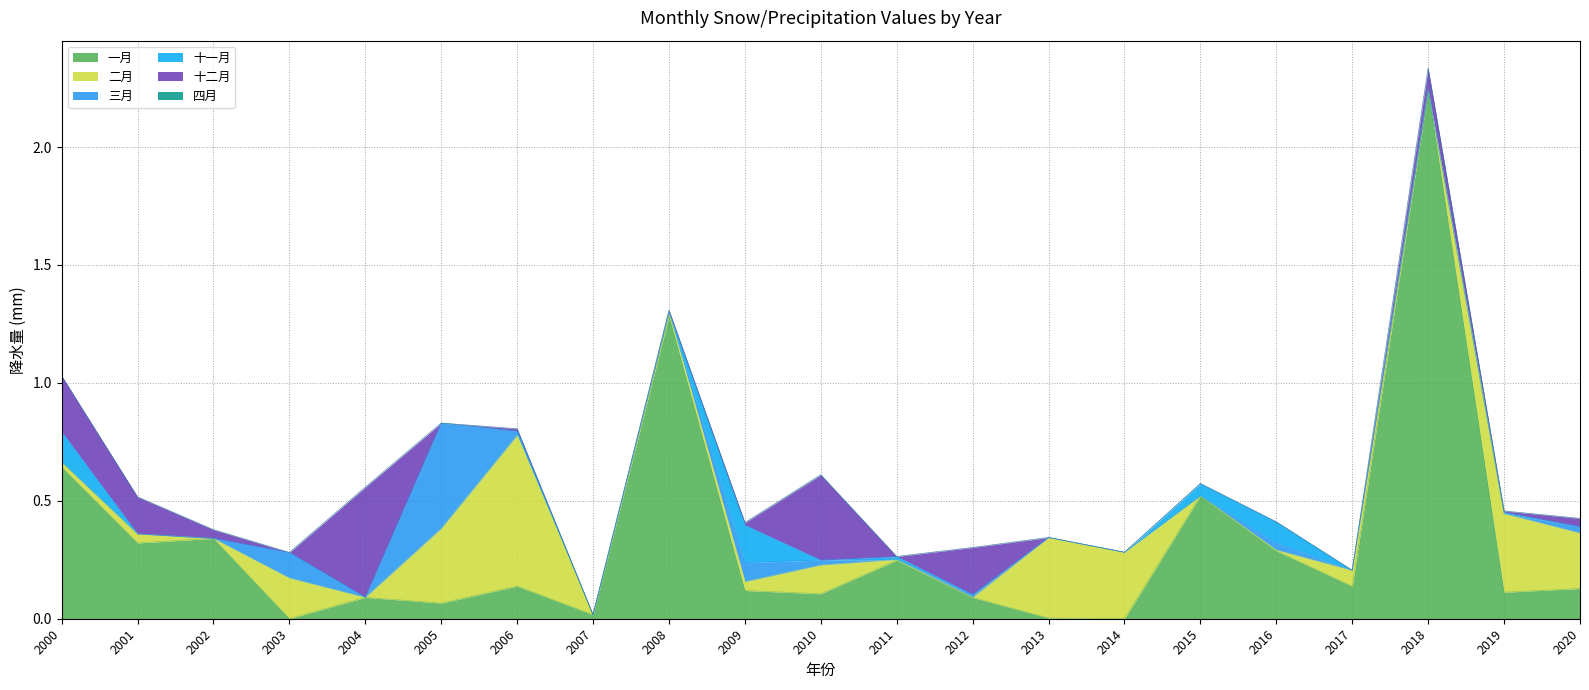

Reading left to right, extract all data points from this chart.

一月: 2000=0.6	2001=0.3	2002=0.3	2003=0.0	2004=0.1	2005=0.1	2006=0.1	2007=0.0	2008=1.3	2009=0.1	2010=0.1	2011=0.2	2012=0.1	2013=0.0	2014=0.0	2015=0.5	2016=0.3	2017=0.1	2018=2.2	2019=0.1	2020=0.1
二月: 2000=0.0	2001=0.0	2002=0.0	2003=0.2	2004=0.0	2005=0.3	2006=0.6	2007=0.0	2008=0.0	2009=0.0	2010=0.1	2011=0.0	2012=0.0	2013=0.3	2014=0.3	2015=0.0	2016=0.0	2017=0.1	2018=0.0	2019=0.3	2020=0.2
三月: 2000=0.0	2001=0.0	2002=0.0	2003=0.1	2004=0.0	2005=0.4	2006=0.0	2007=0.0	2008=0.0	2009=0.1	2010=0.0	2011=0.0	2012=0.0	2013=0.0	2014=0.0	2015=0.0	2016=0.0	2017=0.0	2018=0.0	2019=0.0	2020=0.0
十一月: 2000=0.1	2001=0.0	2002=0.0	2003=0.0	2004=0.0	2005=0.0	2006=0.0	2007=0.0	2008=0.0	2009=0.2	2010=0.0	2011=0.0	2012=0.0	2013=0.0	2014=0.0	2015=0.1	2016=0.1	2017=0.0	2018=0.0	2019=0.0	2020=0.0
十二月: 2000=0.2	2001=0.2	2002=0.0	2003=0.0	2004=0.5	2005=0.0	2006=0.0	2007=0.0	2008=0.0	2009=0.0	2010=0.4	2011=0.0	2012=0.2	2013=0.0	2014=0.0	2015=0.0	2016=0.0	2017=0.0	2018=0.1	2019=0.0	2020=0.0
四月: 2000=0.0	2001=0.0	2002=0.0	2003=0.0	2004=0.0	2005=0.0	2006=0.0	2007=0.0	2008=0.0	2009=0.0	2010=0.0	2011=0.0	2012=0.0	2013=0.0	2014=0.0	2015=0.0	2016=0.0	2017=0.0	2018=0.0	2019=0.0	2020=0.0